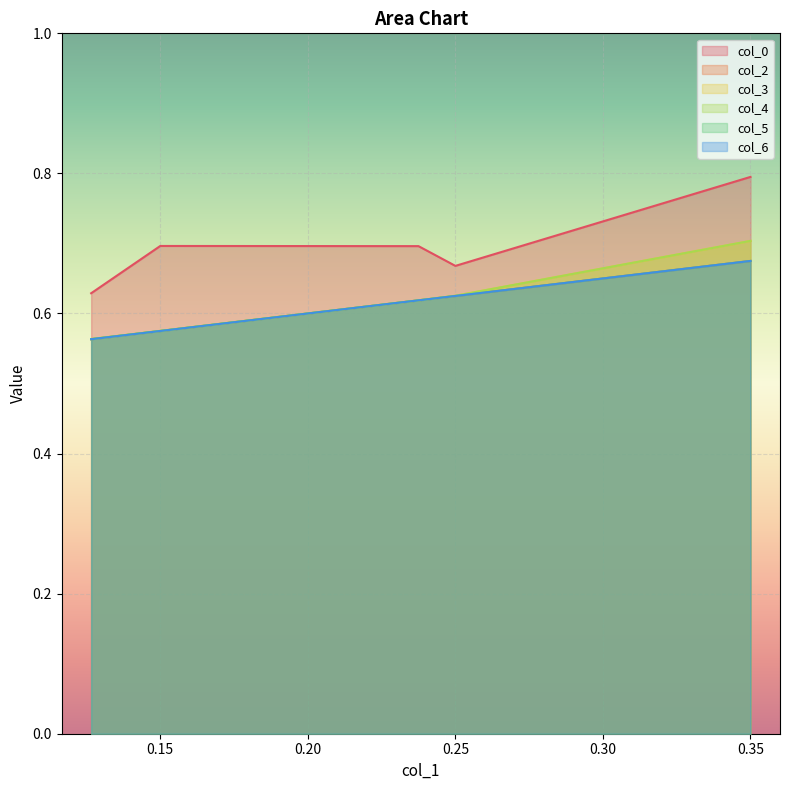

Which series has the largest total across all categories?

col_0